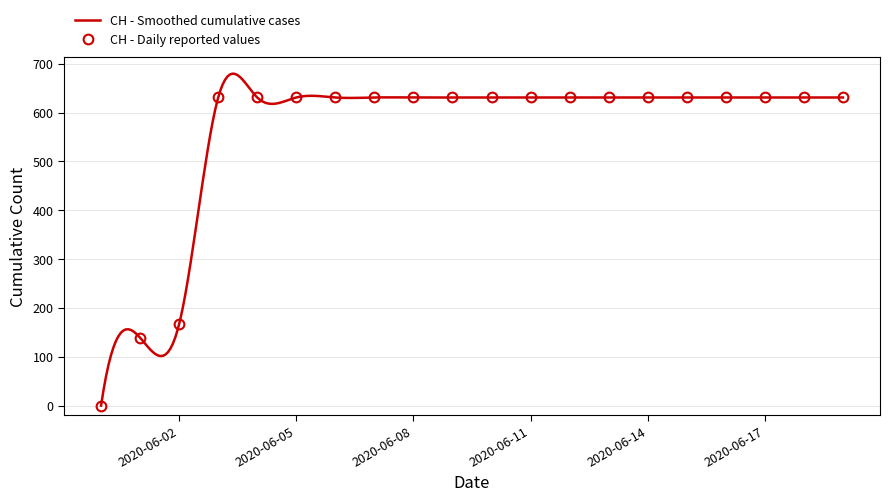

List the labels in order of value, largest first.

2020-06-03, 2020-06-04, 2020-06-05, 2020-06-06, 2020-06-07, 2020-06-08, 2020-06-09, 2020-06-10, 2020-06-11, 2020-06-12, 2020-06-13, 2020-06-14, 2020-06-15, 2020-06-16, 2020-06-17, 2020-06-18, 2020-06-19, 2020-06-02, 2020-06-01, 2020-05-31